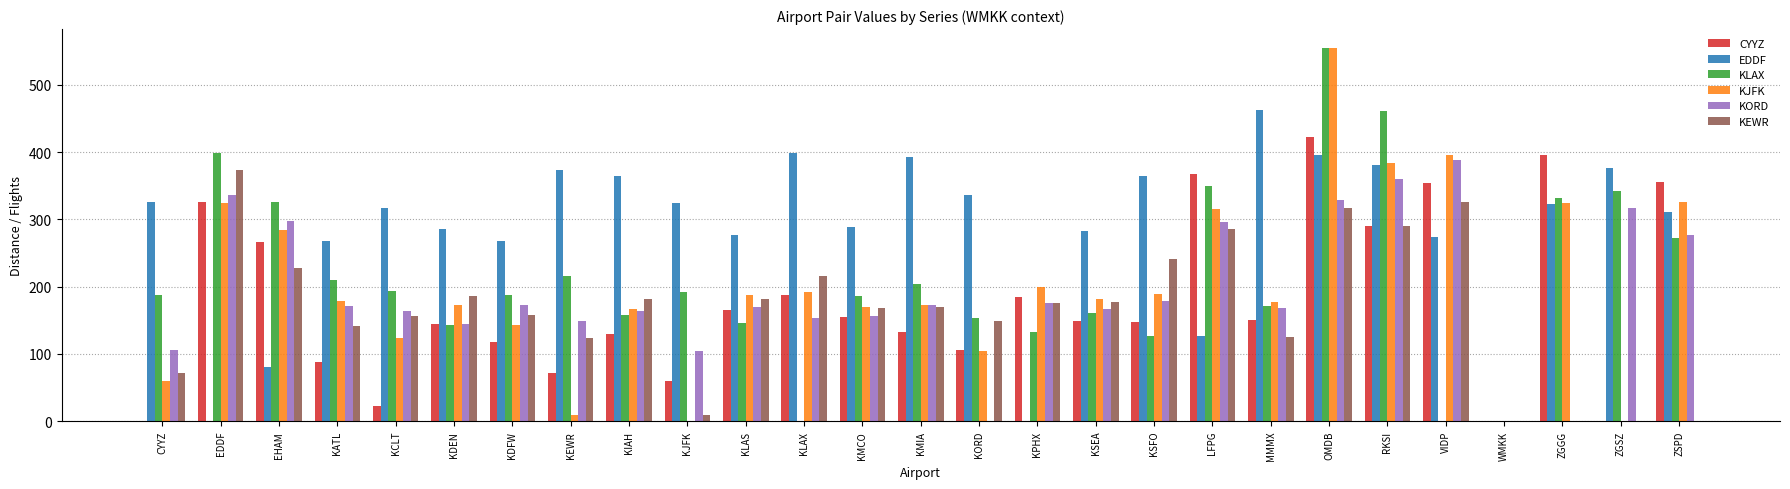

Is the value of KJFK at KSFO greater than the value of KEWR at KATL?

Yes